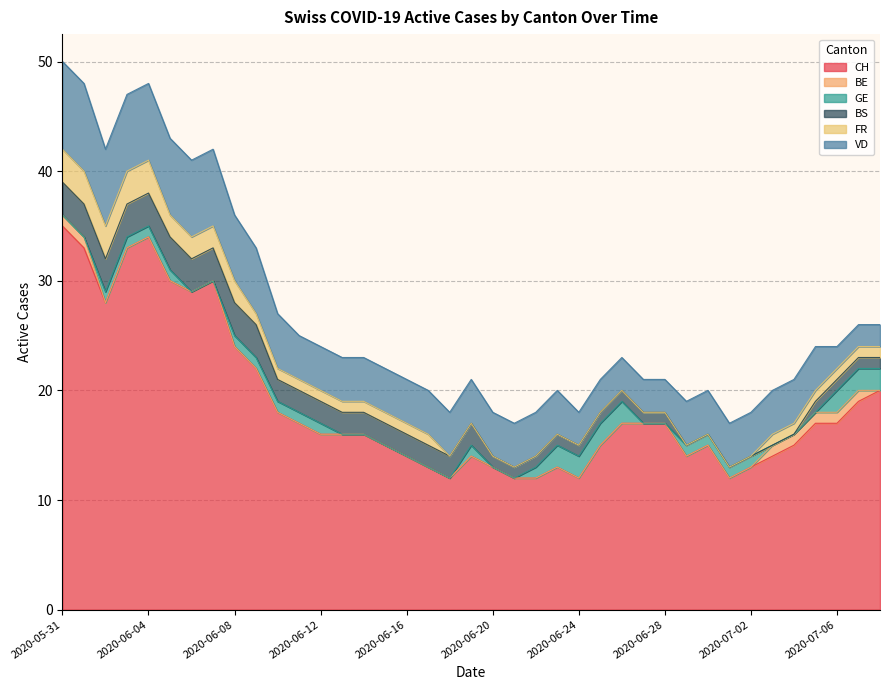

What are all the series names shown in the legend?

CH, BE, GE, BS, FR, VD